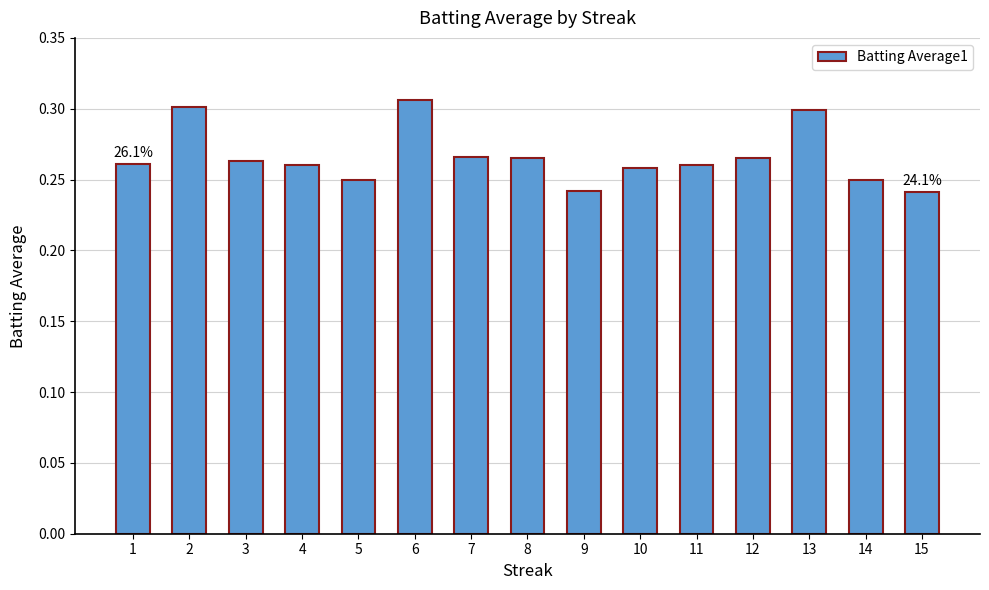

What is the sum of all values?

4.0